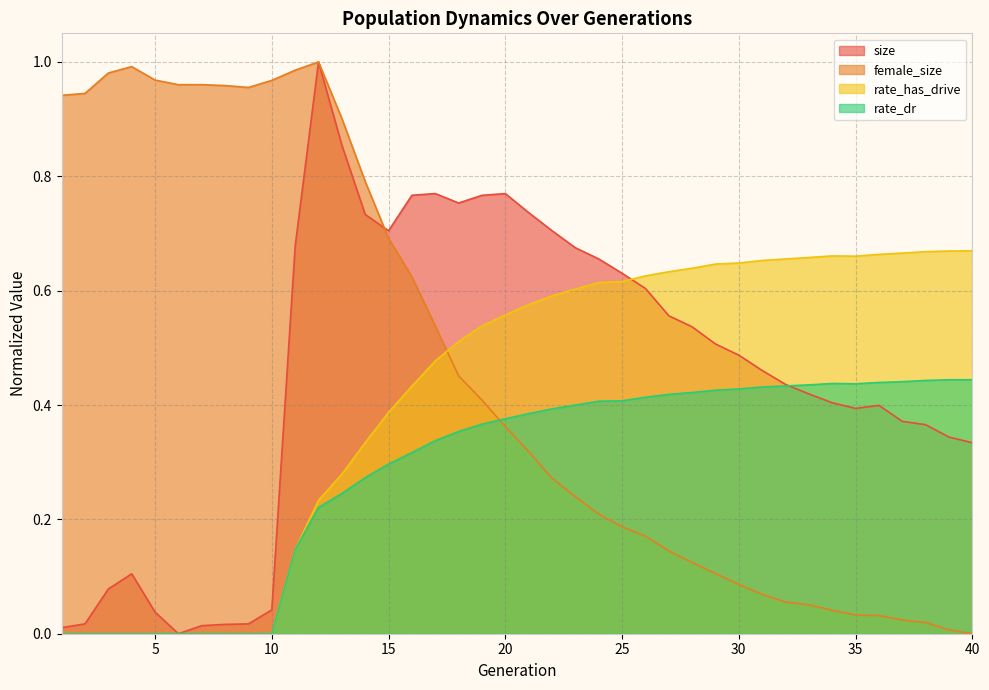

The rate_has_drive series shows -0.3 at 9. True or false?

False